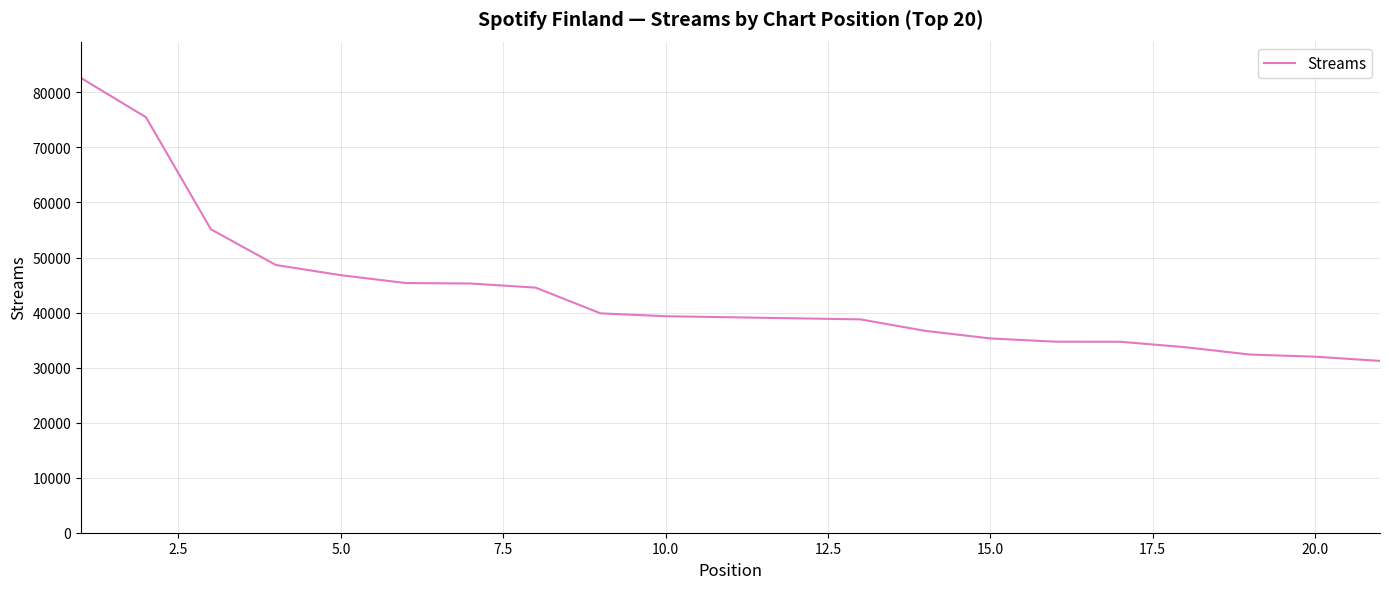

What is the difference between the maximum and minimum values?

51397